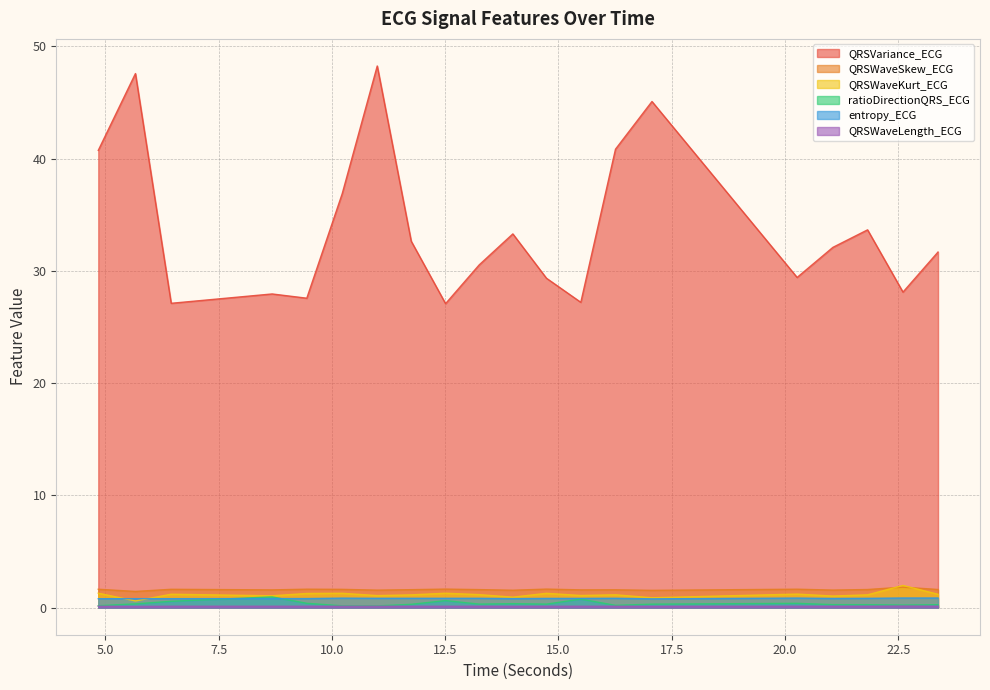

Does the chart have visible grid lines?

Yes